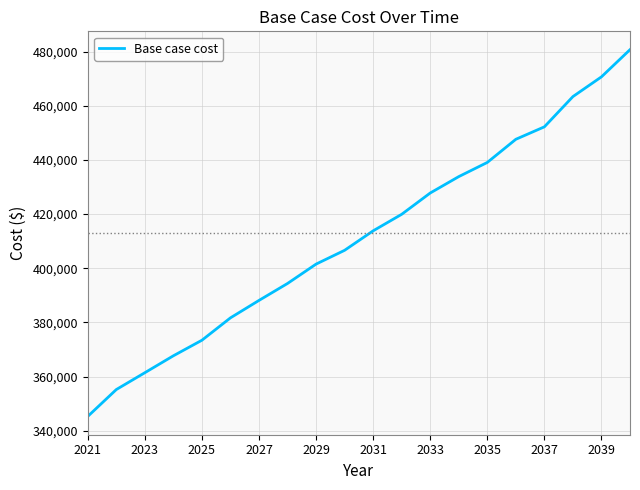

What is the difference between the maximum and minimum values?

135412.3